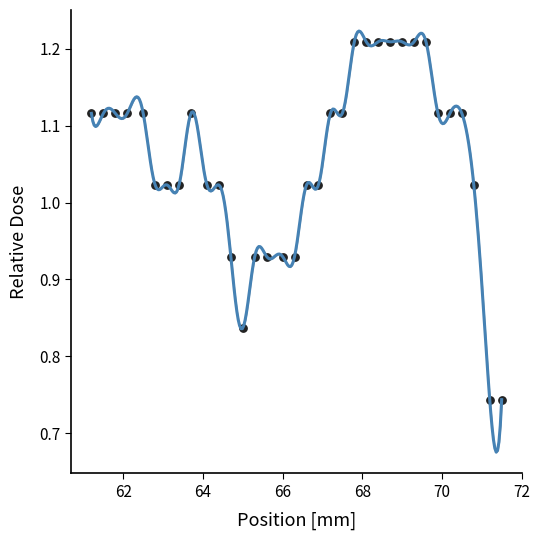

What is the range of X values (max minus min)?

10.3